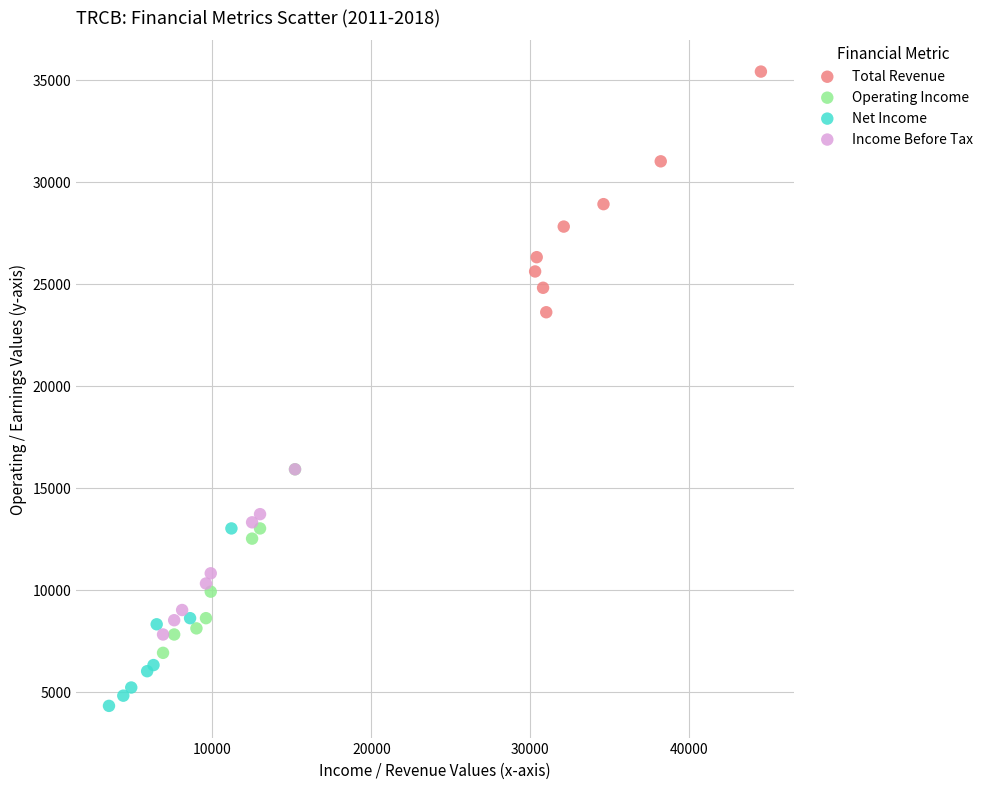

What are all the series names shown in the legend?

Total Revenue, Operating Income, Net Income, Income Before Tax